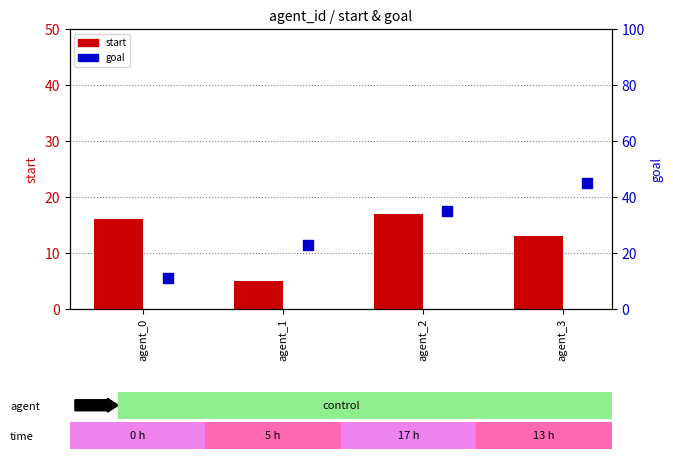

At how many categories does at least one series exceed 35?

1